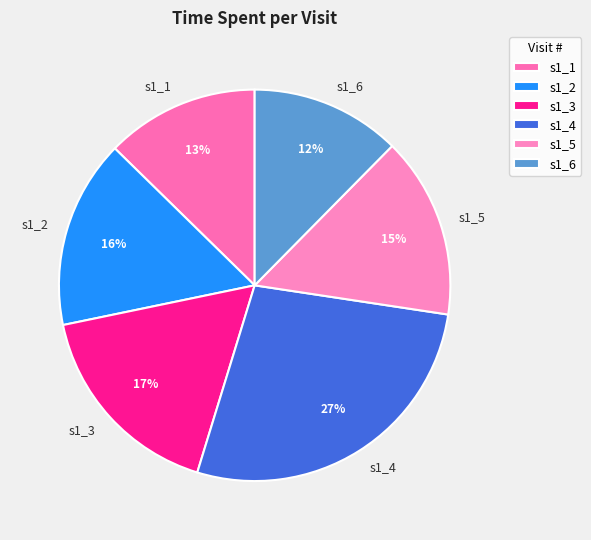

Is it true that s1_1 is 22% of the pie?

False